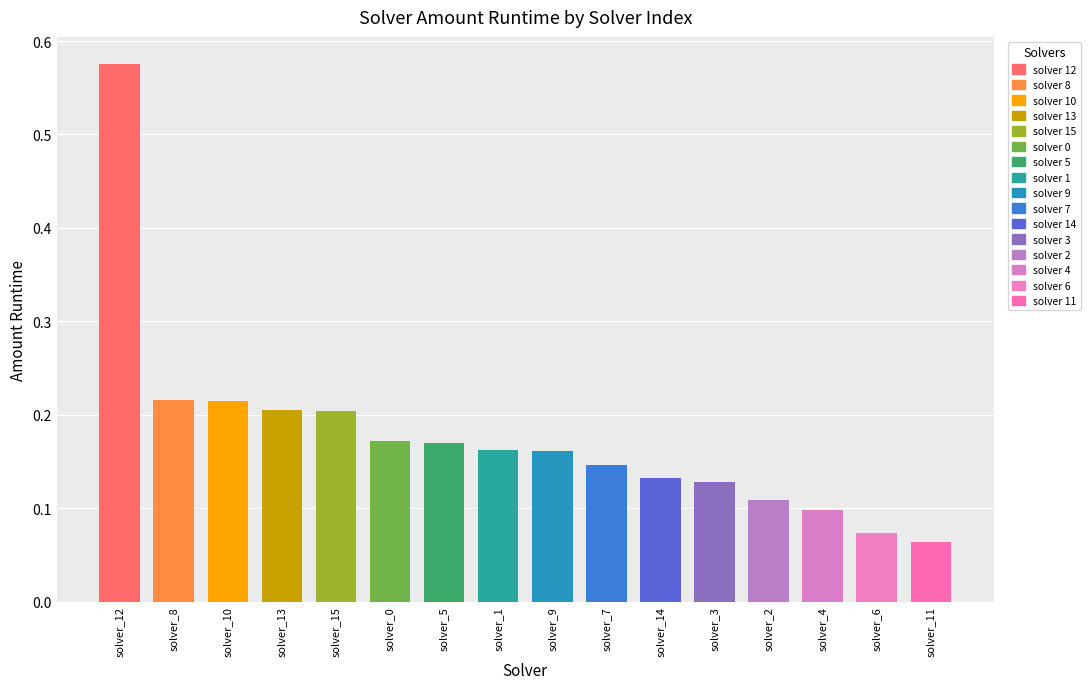

What is the label of the 3rd bar from the right?

solver_4